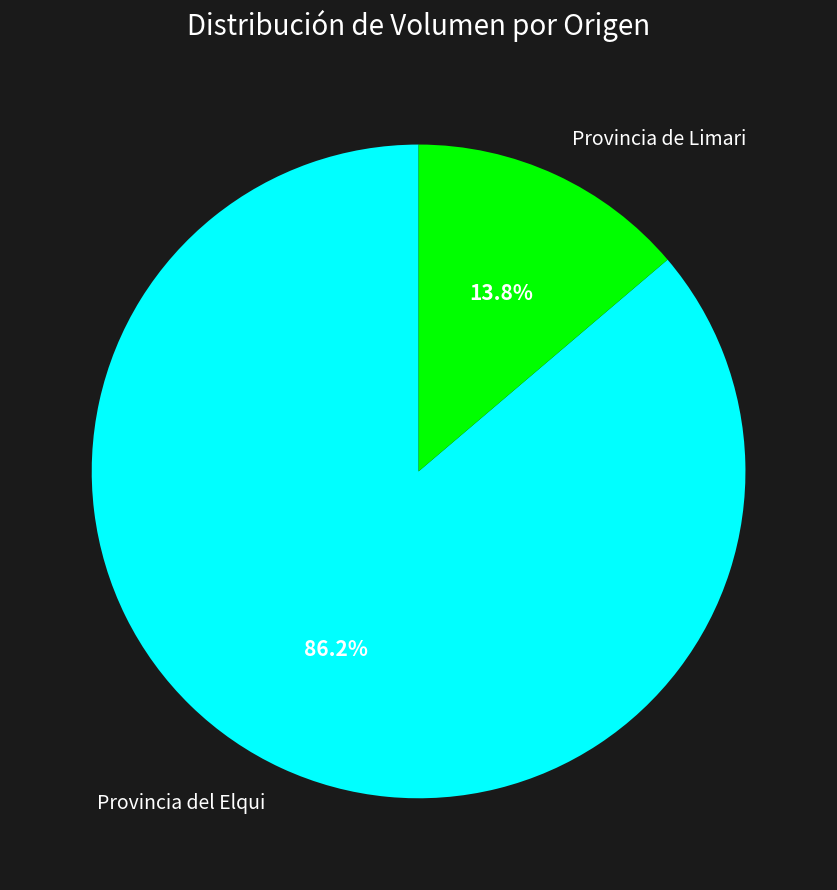

Is there any slice that represents more than half of the pie?

Yes